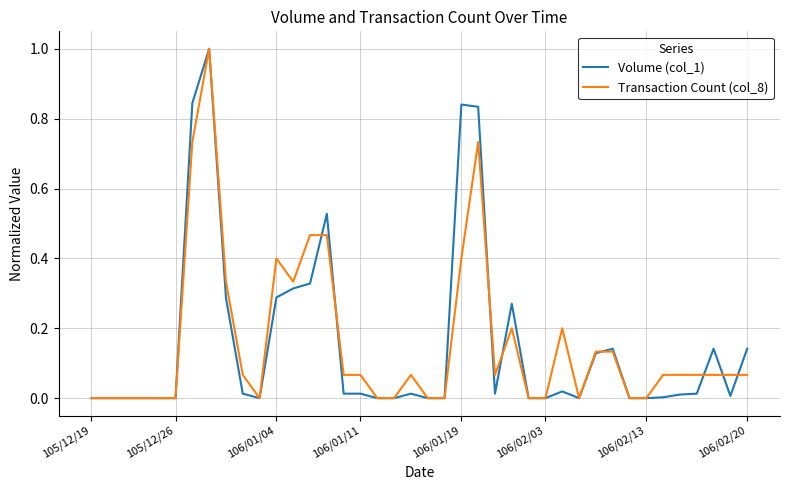

What is the highest value of the Volume (col_1) series?

1.0